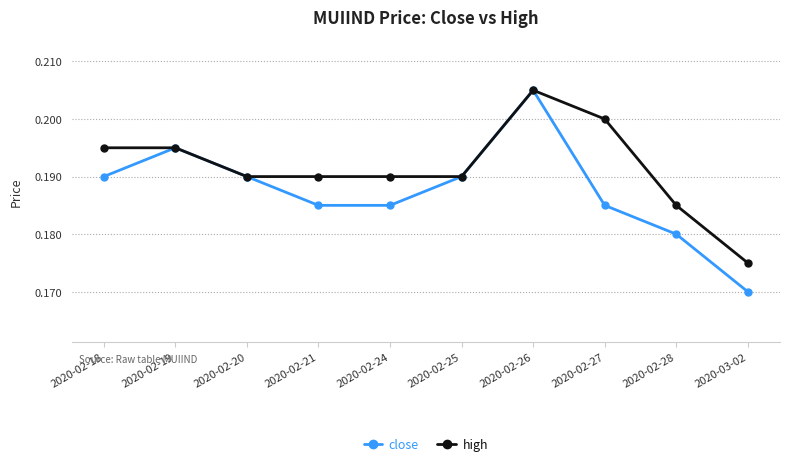

Which label corresponds to the smallest value in the chart?

2020-03-02